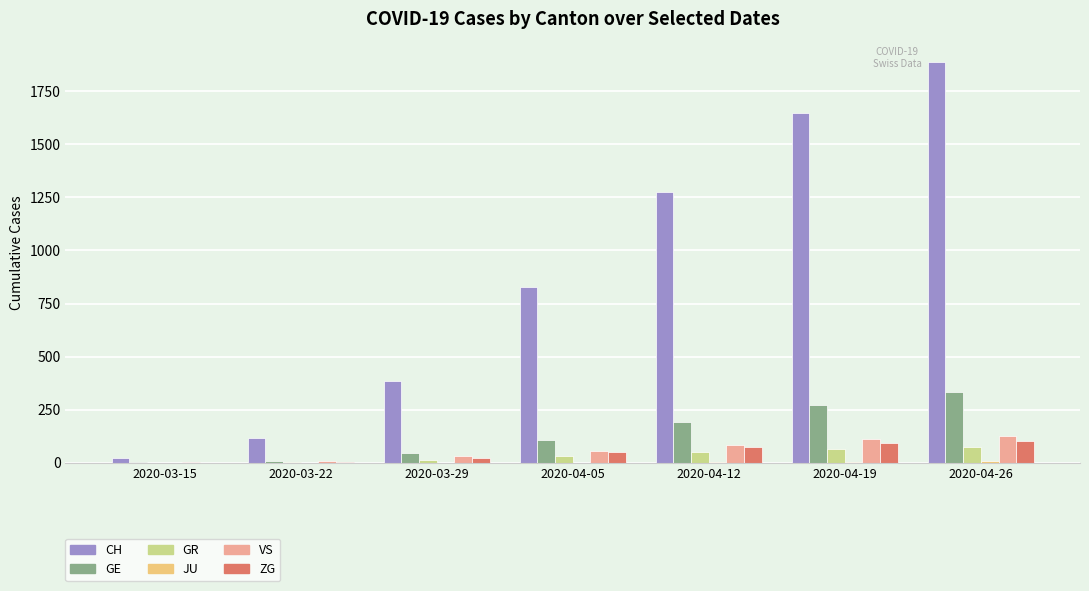

What is the sum of all GR values?

241